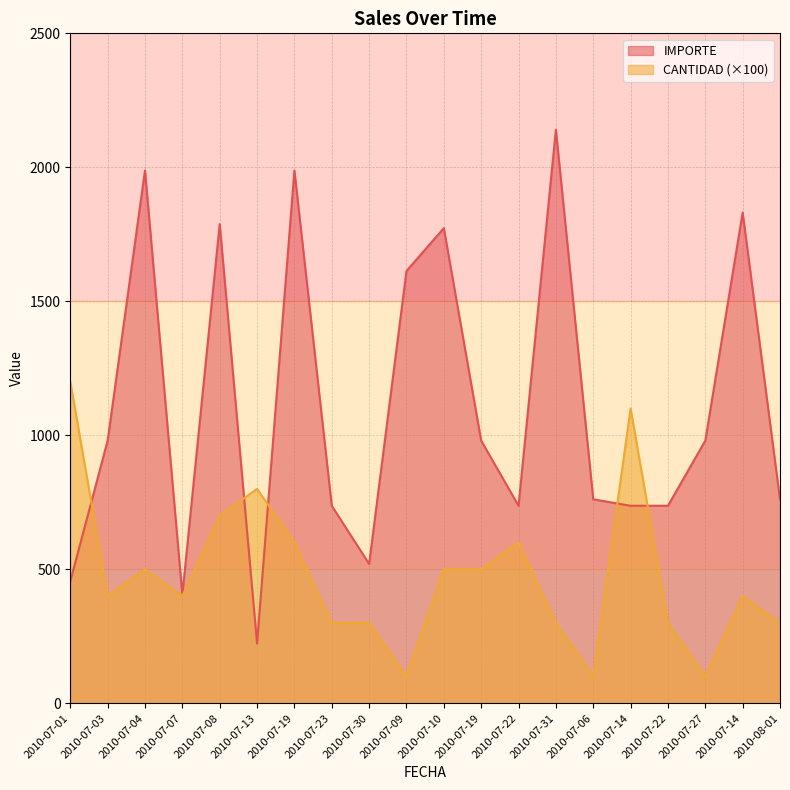

At how many categories does at least one series exceed 937?

12